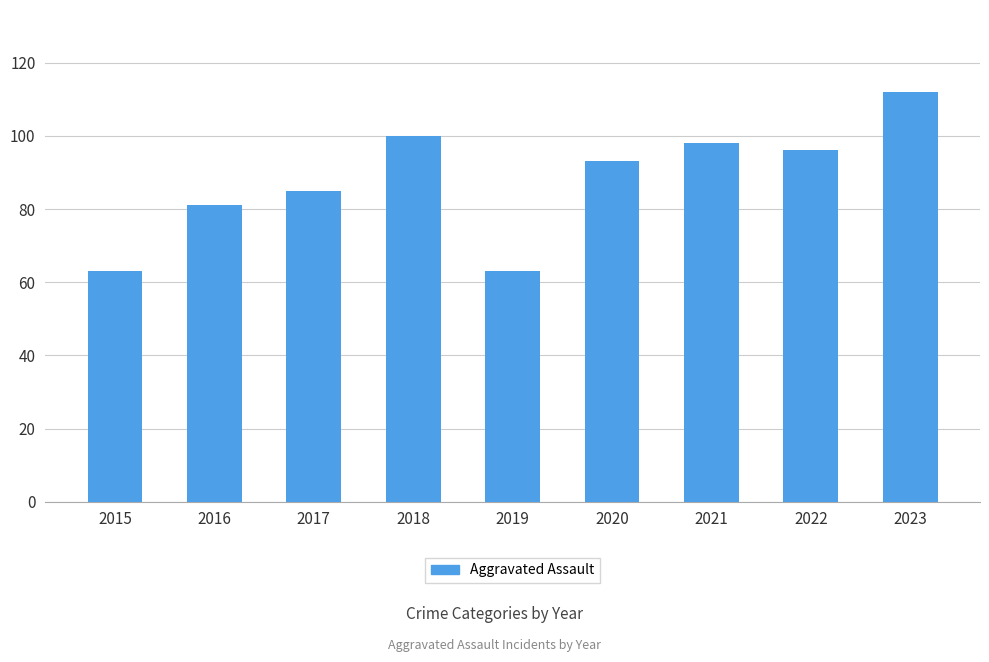

What is the smallest value displayed?

63